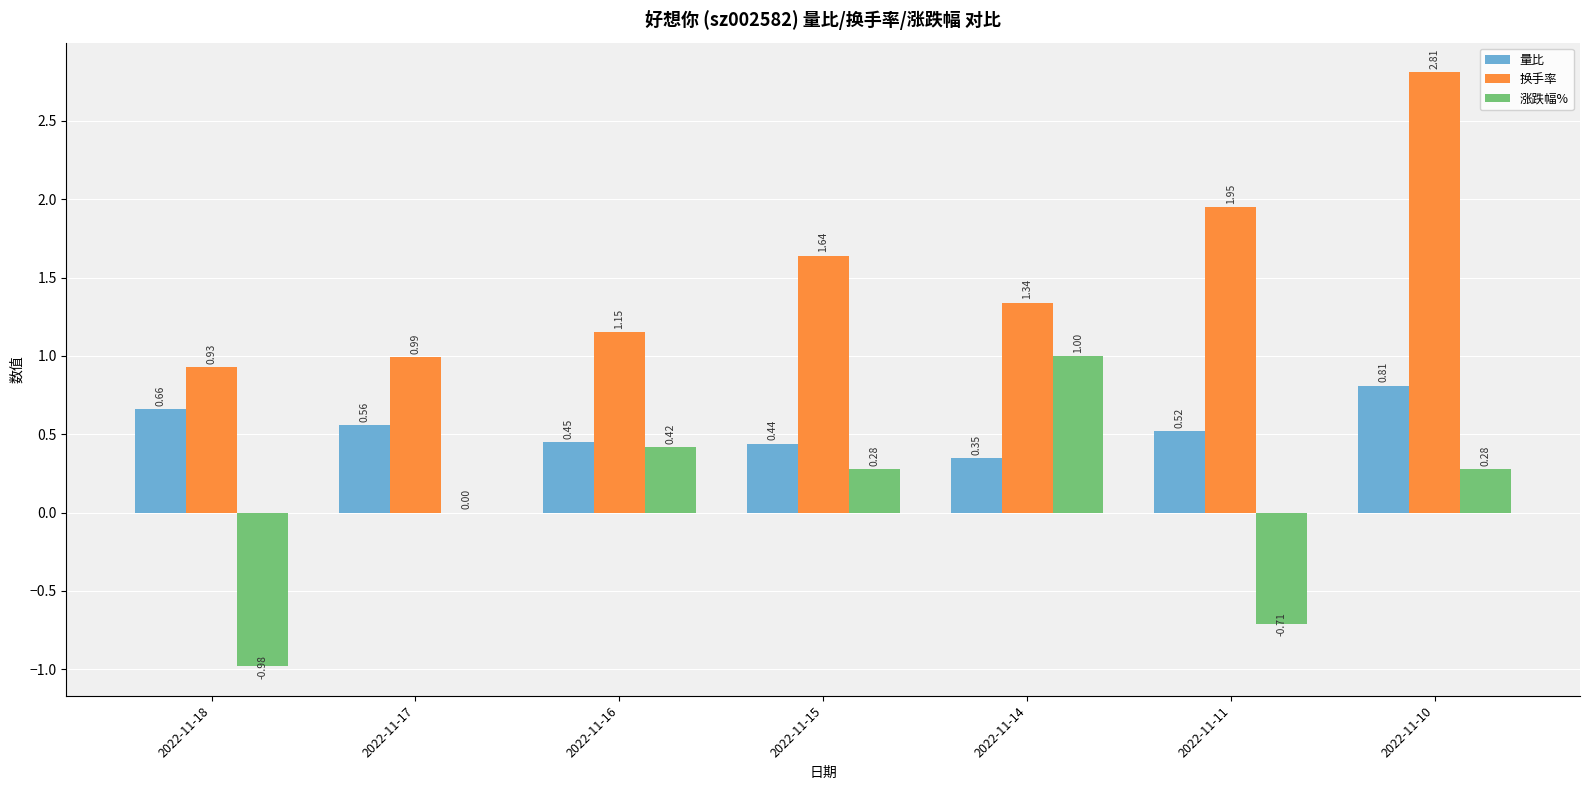

Between 2022-11-18 and 2022-11-16, which series saw the biggest shift?

涨跌幅%